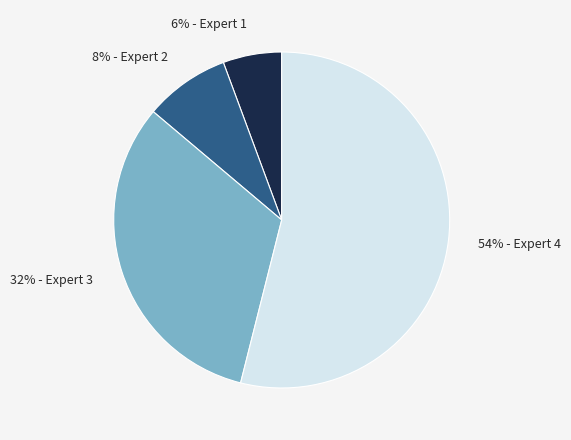

To the nearest percent, what is the difference between the largest and smallest slice percentages?

48%